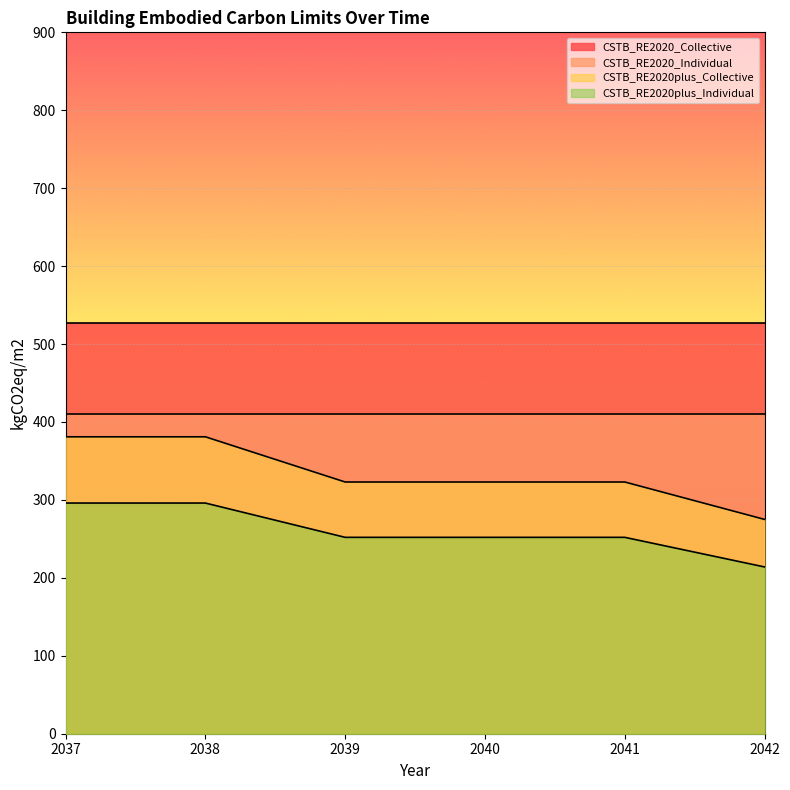

Rank the series by their average value, from lowest to highest.

CSTB_RE2020plus_Individual, CSTB_RE2020plus_Collective, CSTB_RE2020_Individual, CSTB_RE2020_Collective